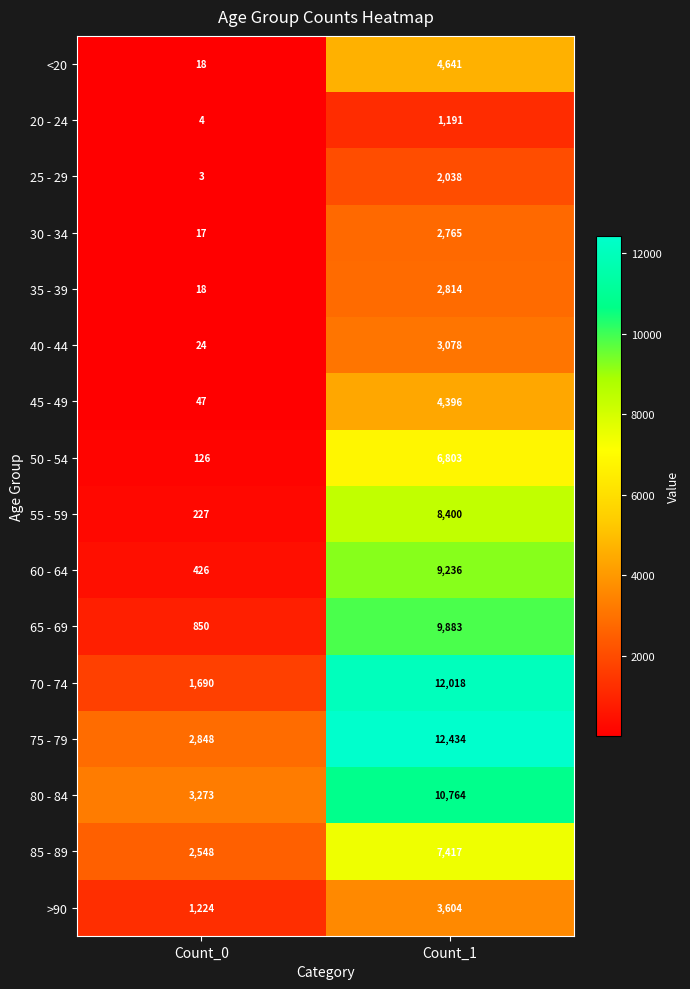

What is the sum of all <20 values?

4659